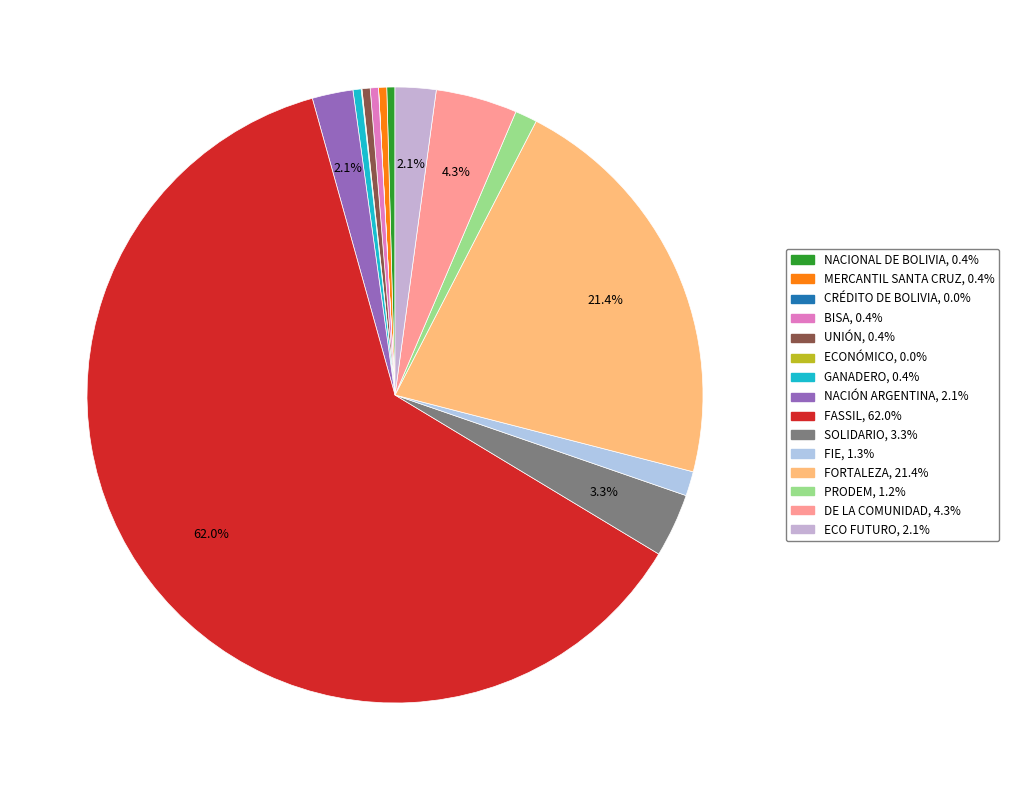

Is it true that MERCANTIL SANTA CRUZ is 0% of the pie?

True